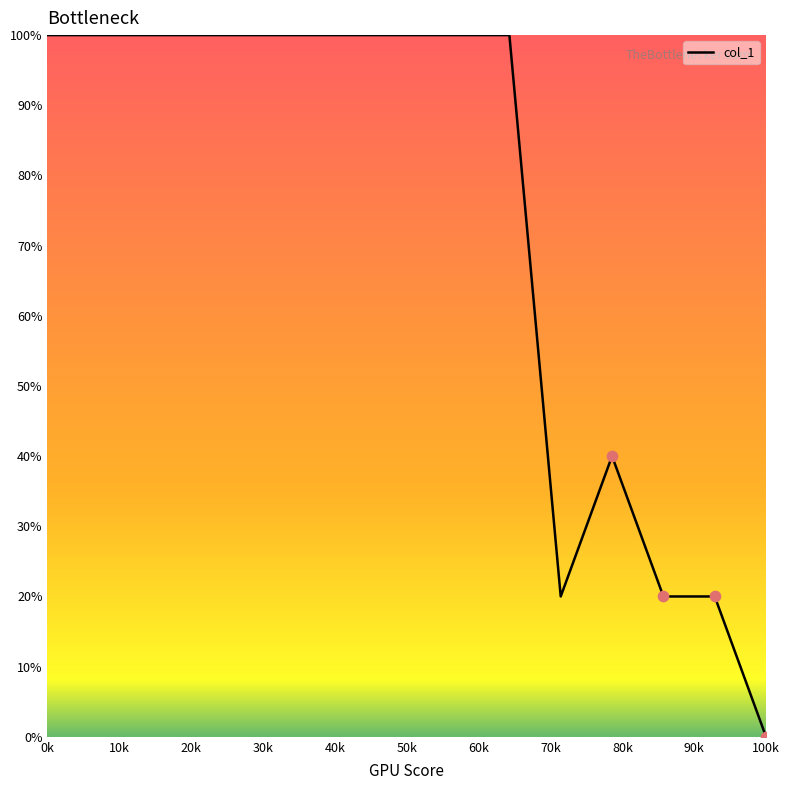

What is the maximum value shown in the chart?

100